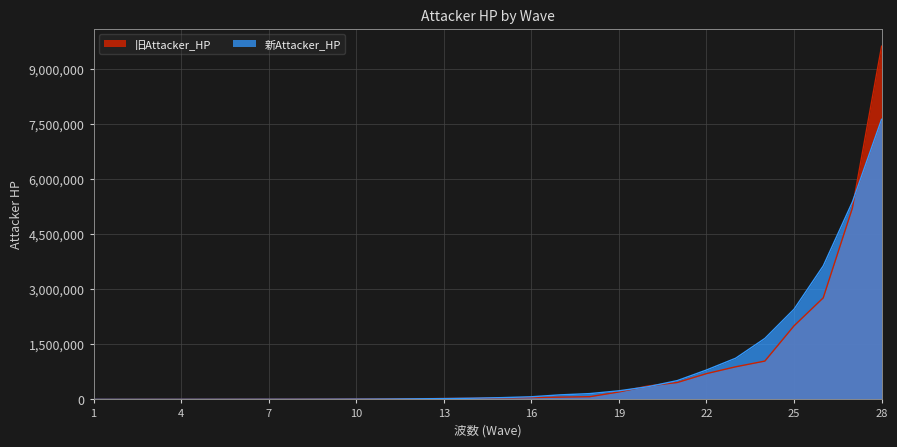

List the labels in order of 新Attacker_HP value, smallest first.

1, 2, 3, 4, 5, 6, 7, 8, 9, 10, 11, 12, 13, 14, 15, 16, 17, 18, 19, 20, 21, 22, 23, 24, 25, 26, 27, 28